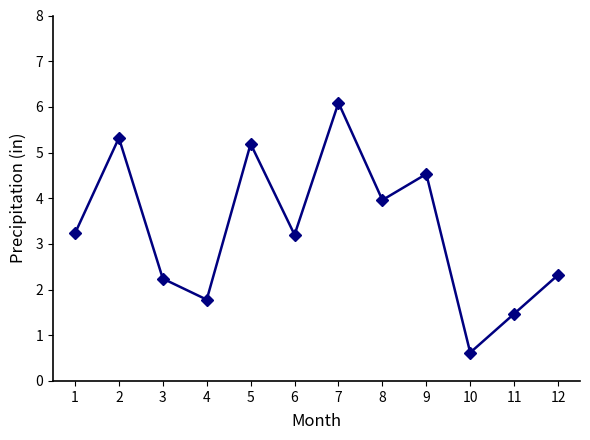

What is the ratio of the value at 10 to the value at 12?

0.3